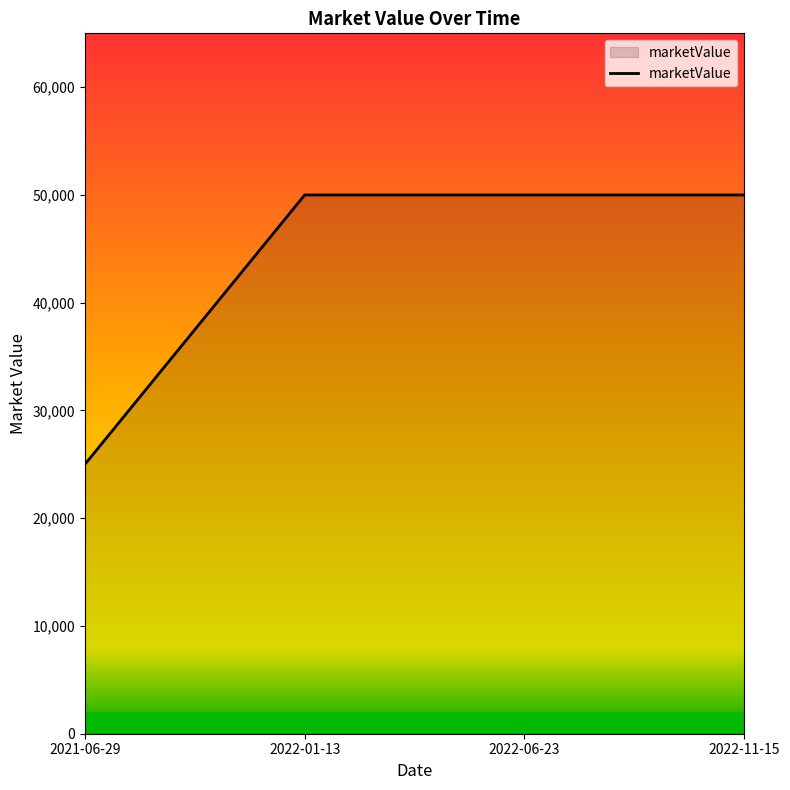

True or false: there are more than 1 points higher than both neighbors.

False